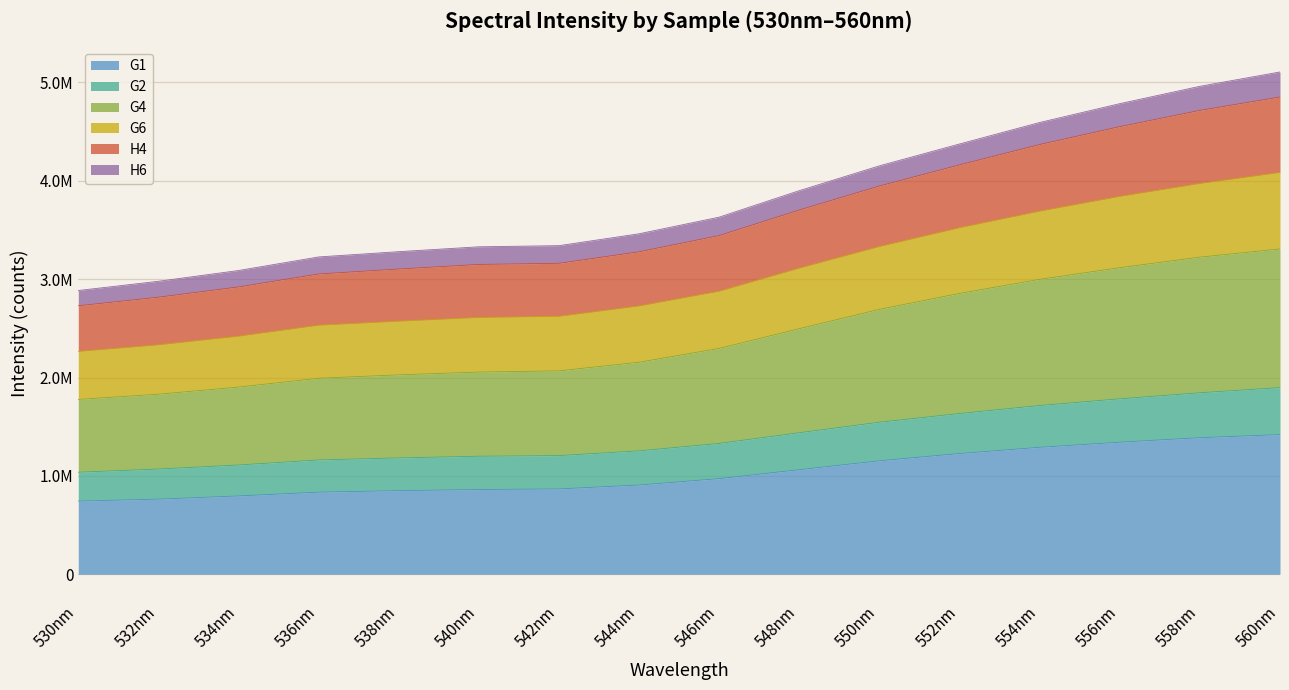

What is the greatest value displayed?

5106189